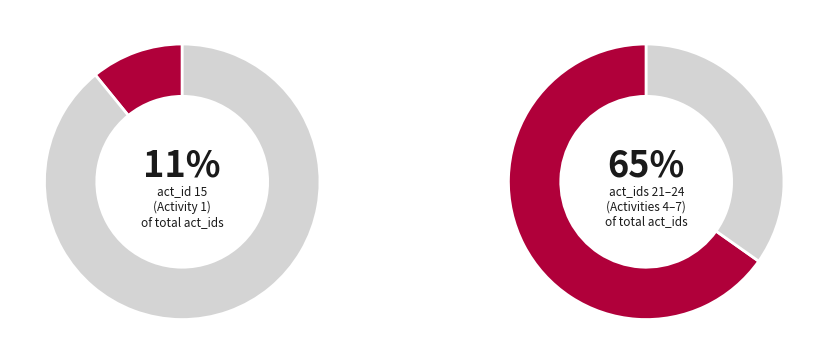

Combined, do 7 and 5 account for over 50%?

No